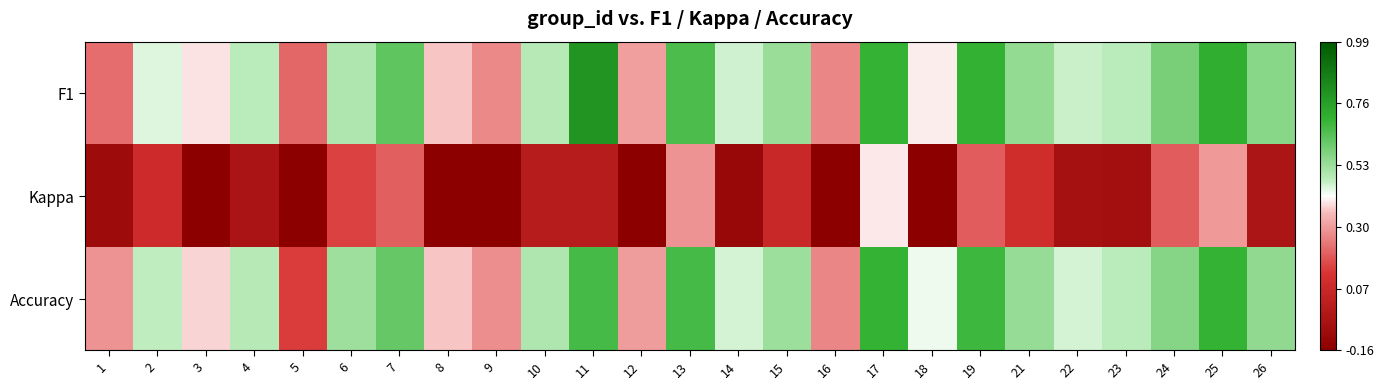

At which category does the chart reach its minimum across all series?

9